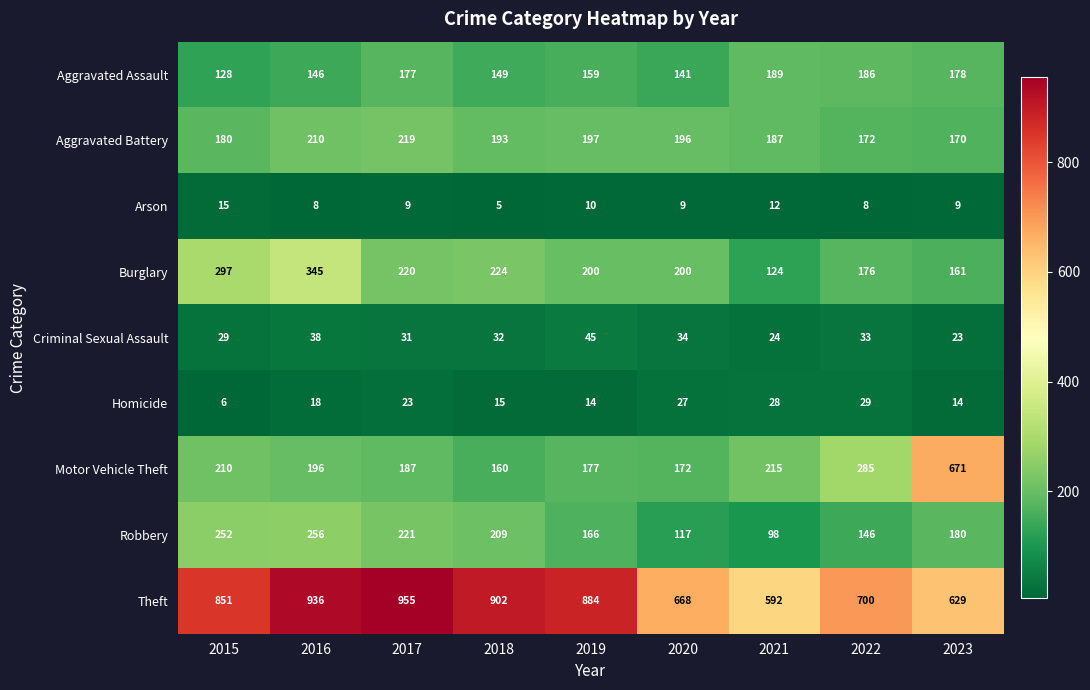

The Homicide series shows 50 at 2022. True or false?

False